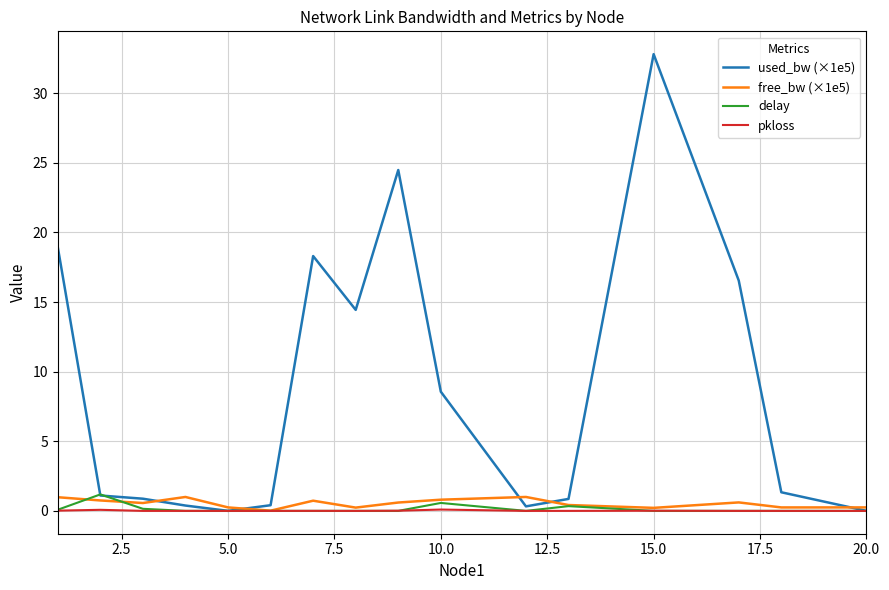

What is the difference between the maximum and minimum values in the used_bw (×1e5) series?

32.8